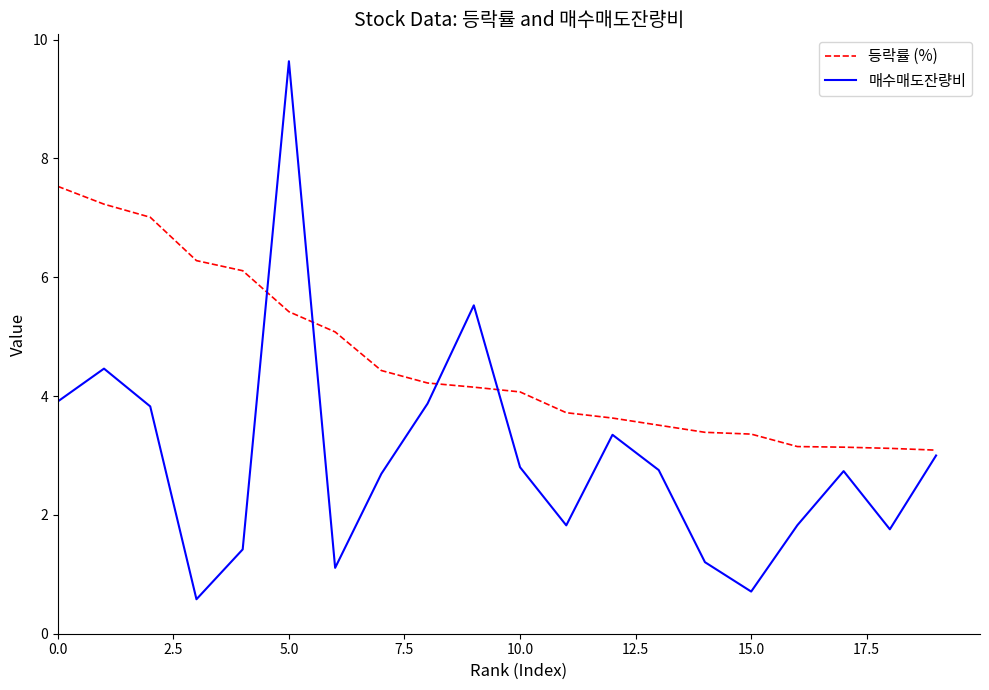

In 매수매도잔량비, how many points are lower than both neighbors (excluding endpoints)?

5